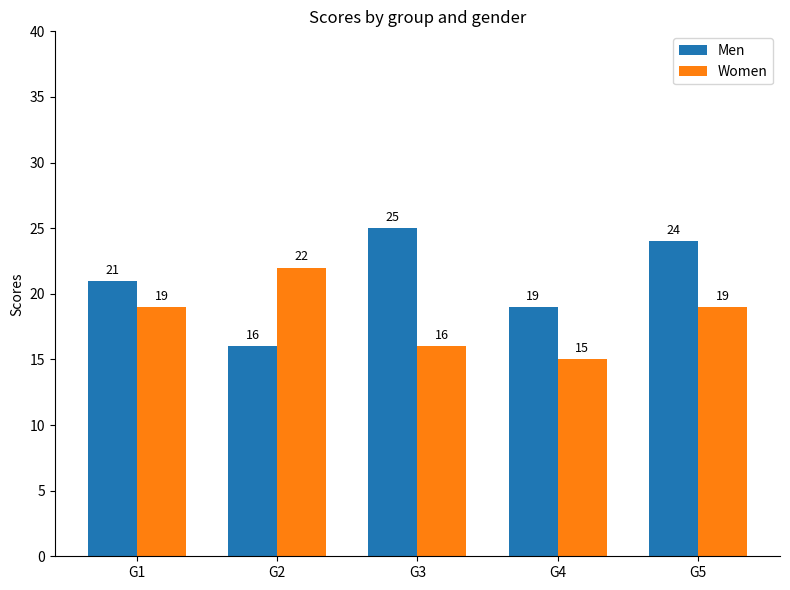

What is the smallest value displayed?

15